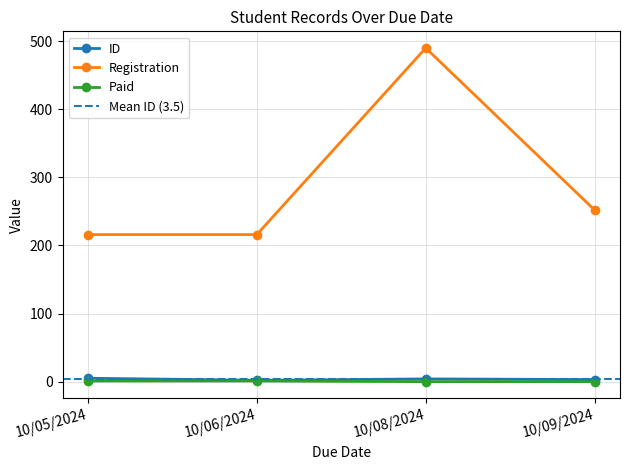

What is the total value across all series at 10/08/2024?

494